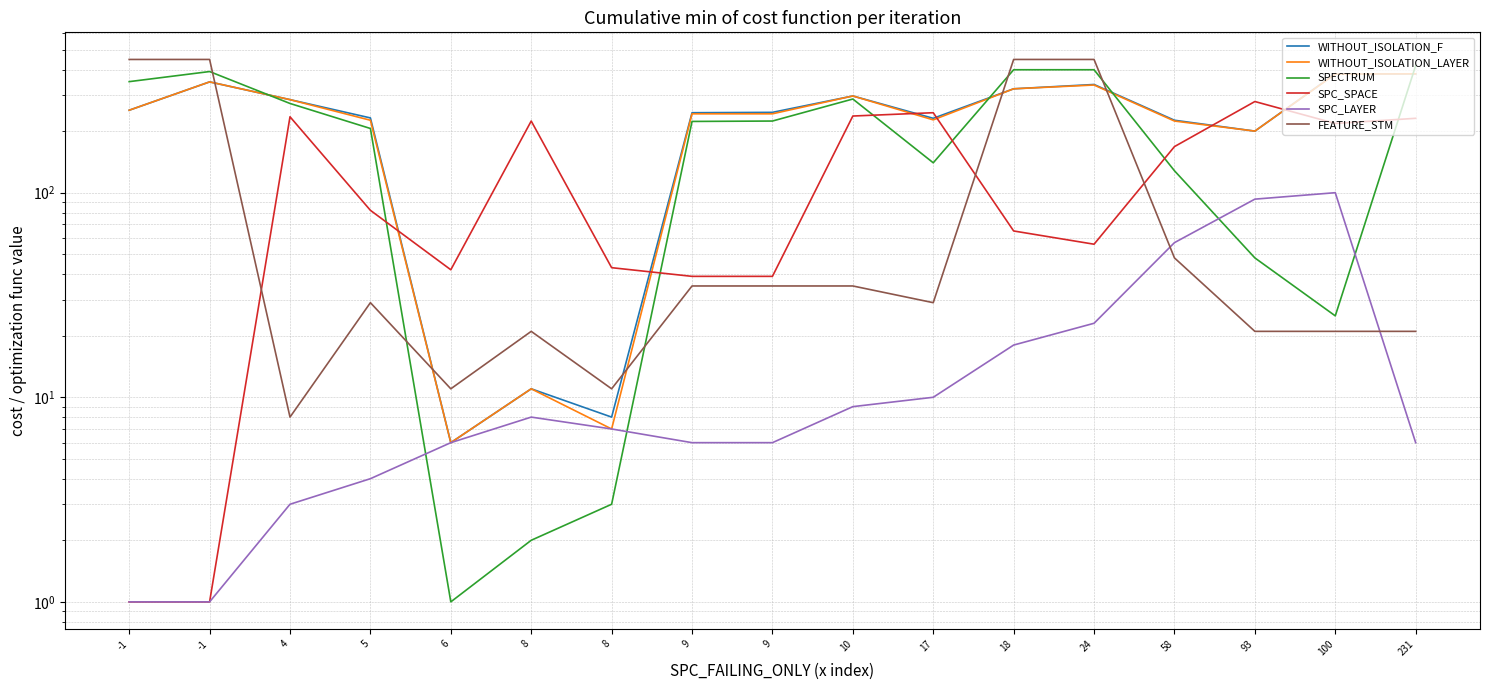

In SPECTRUM, how many points are lower than both neighbors (excluding endpoints)?

3